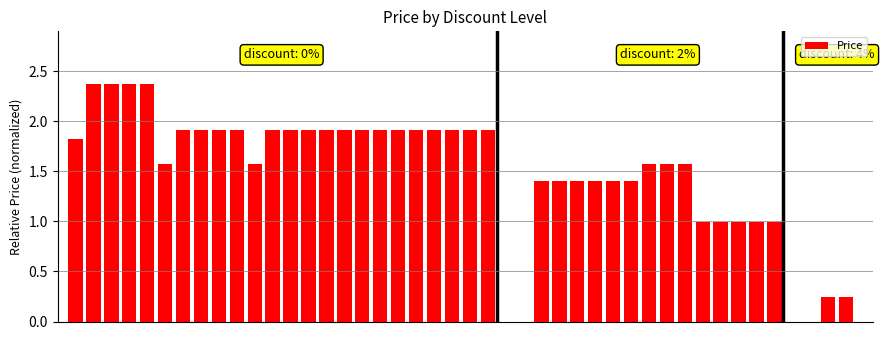

What is the difference between the second highest and second lowest values?

2.1